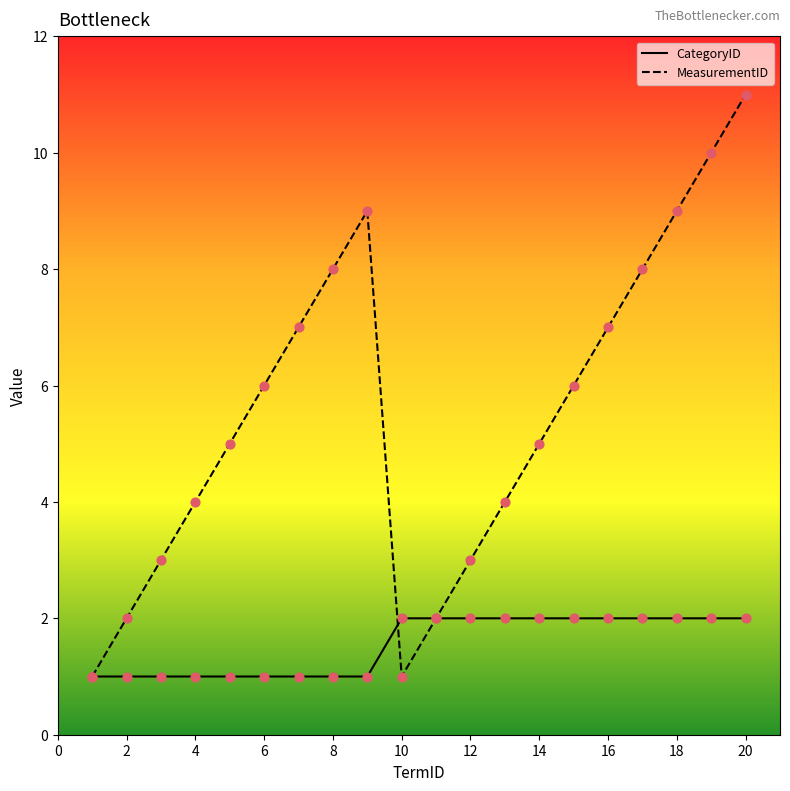

Which series has the widest spread of values?

MeasurementID